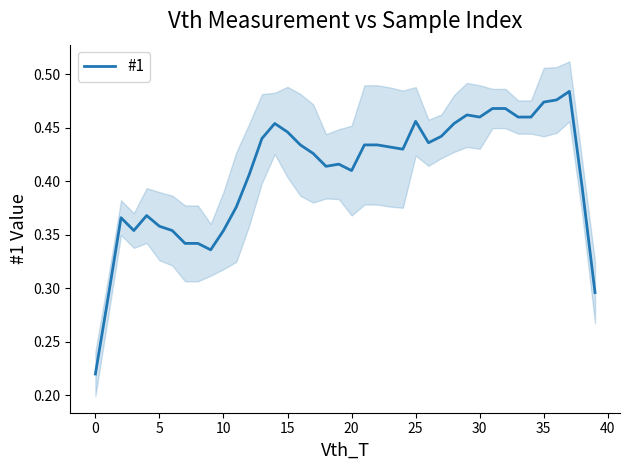

Is it true that the value at 33 is 0.6?

False